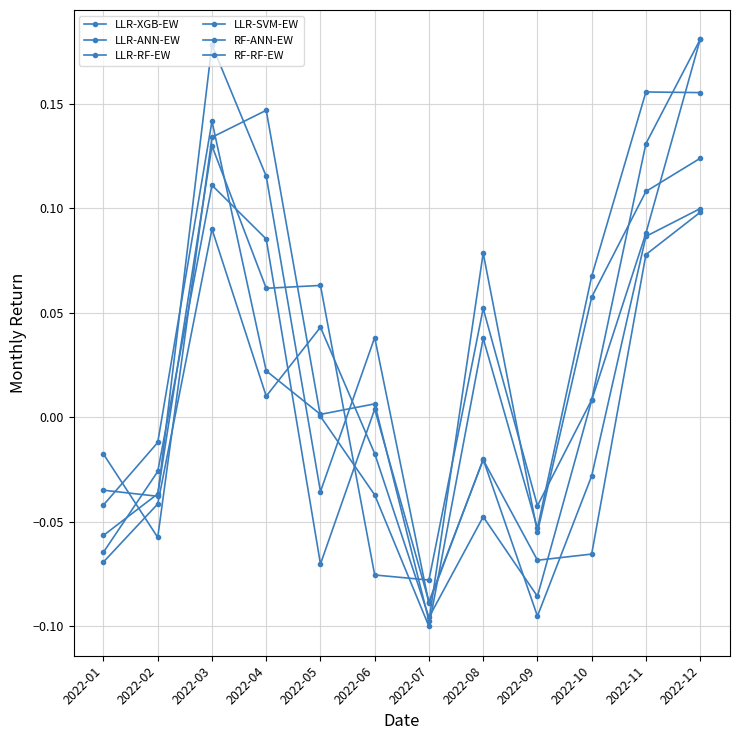

How many interior local valleys does the RF-ANN-EW series have?

3